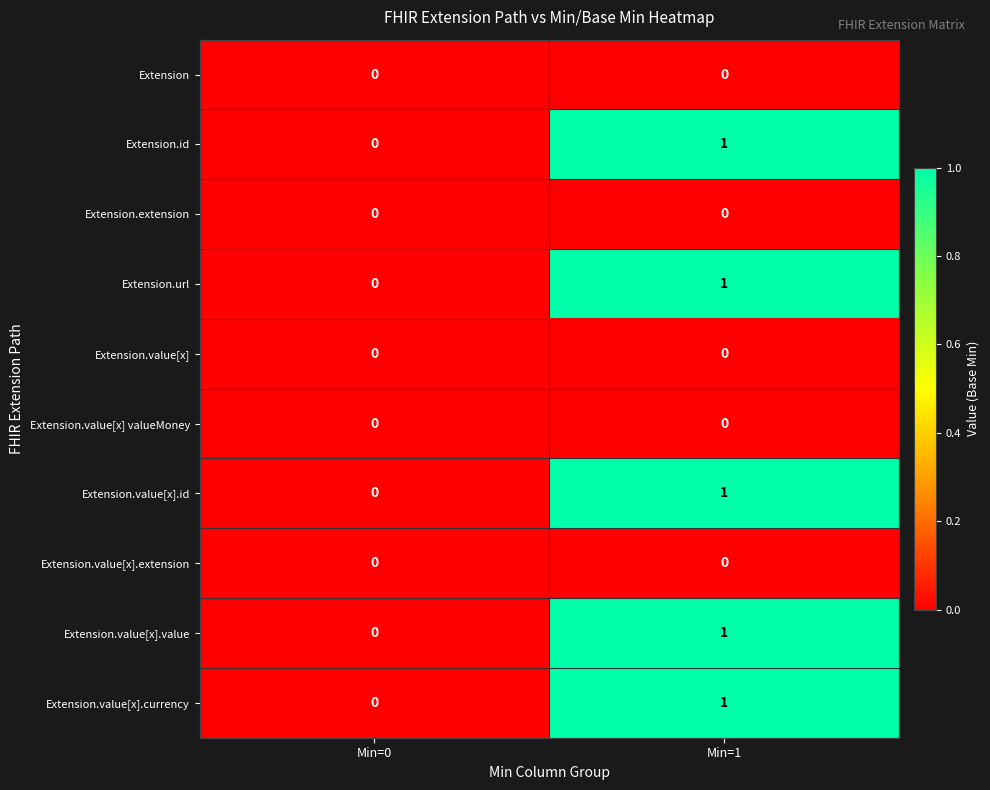

At which category is the sum across all series the highest?

Min=1